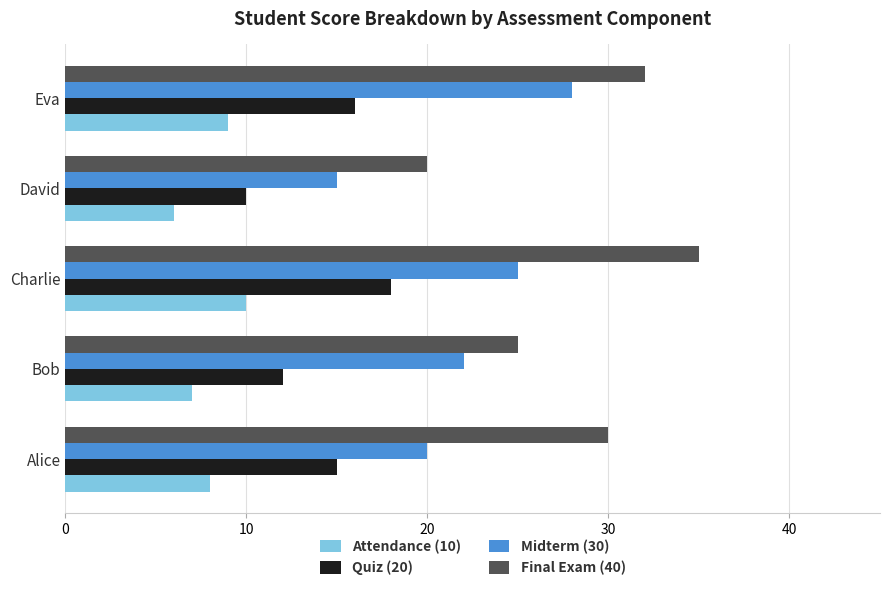

The Midterm (30) series shows 39 at Eva. True or false?

False